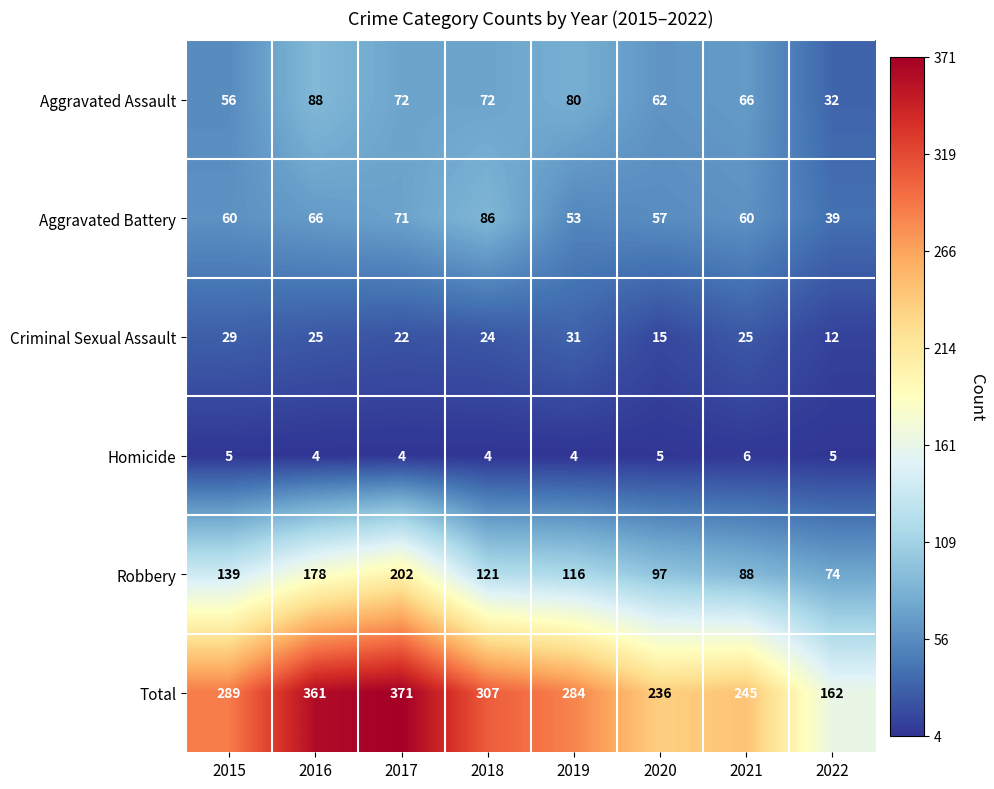

What is the spread (max minus min) of values at 2019?

280